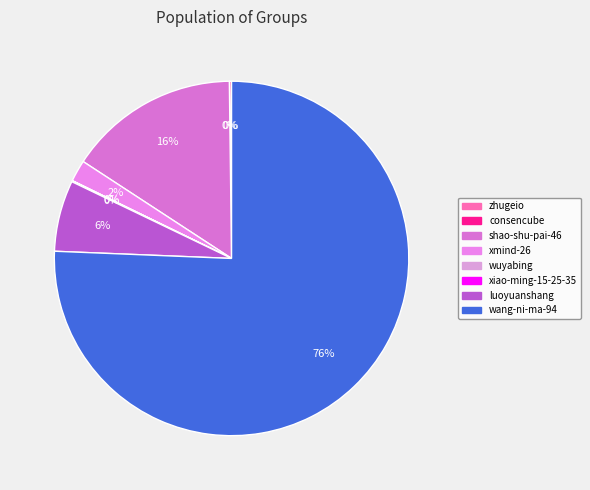

Rank the categories by value from highest to lowest.

wang-ni-ma-94, shao-shu-pai-46, luoyuanshang, xmind-26, zhugeio, xiao-ming-15-25-35, consencube, wuyabing